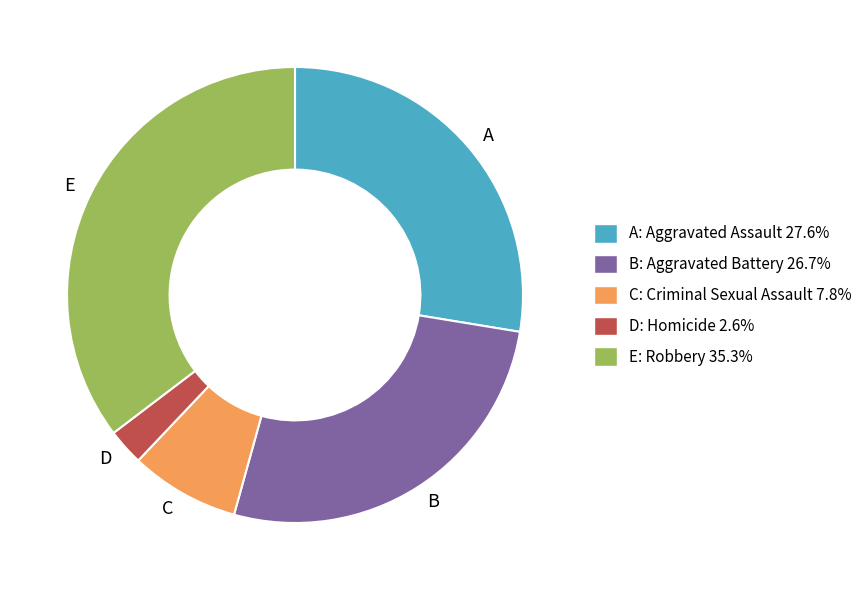

Is there any slice that represents more than half of the pie?

No